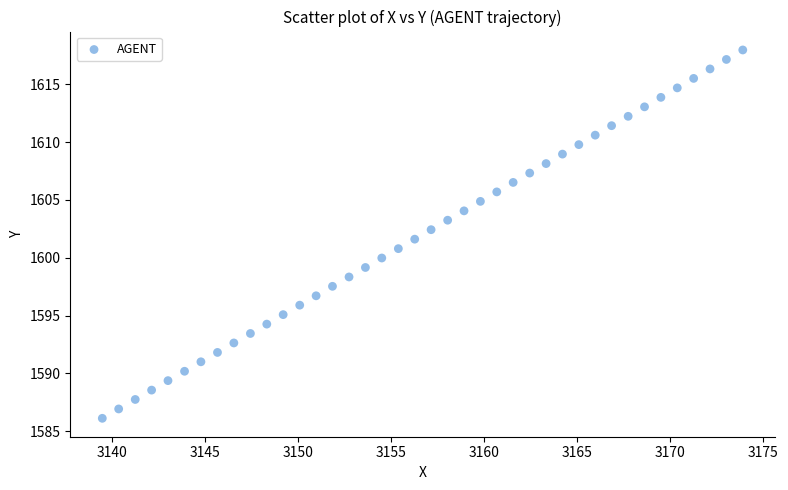

What is the range of X values (max minus min)?

34.4